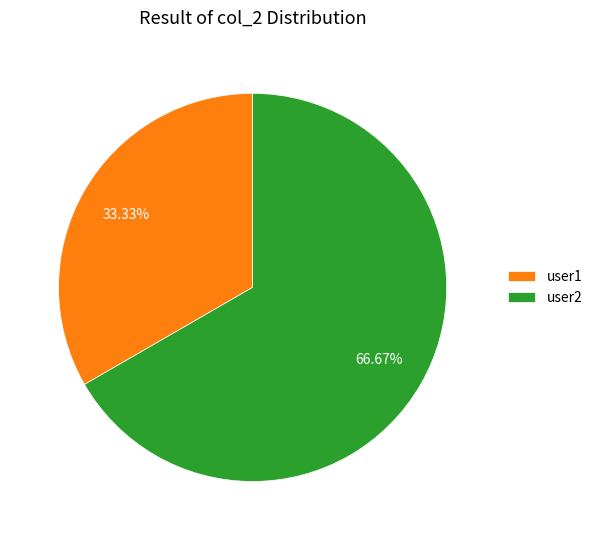

Which category accounts for the majority?

user2